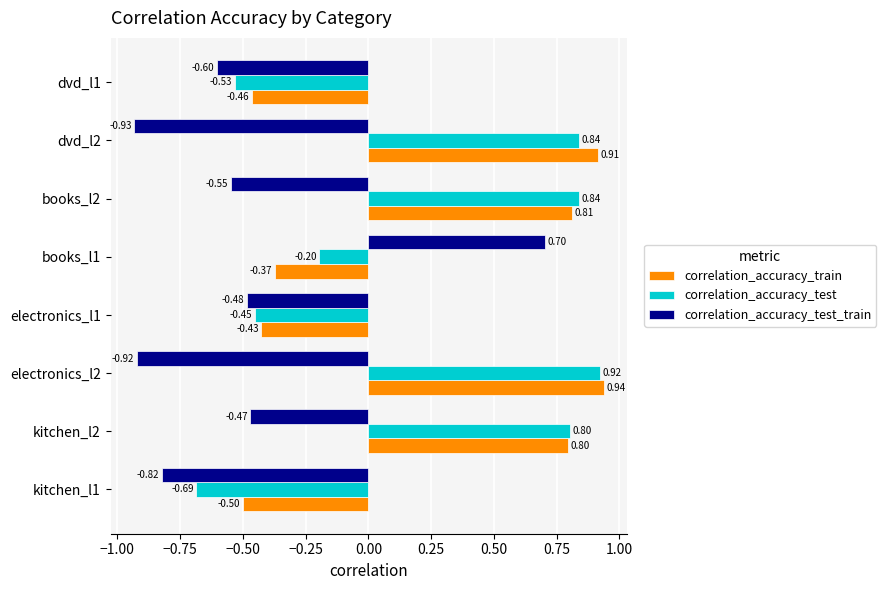

Rank the series by their maximum value, from lowest to highest.

correlation_accuracy_test_train, correlation_accuracy_test, correlation_accuracy_train